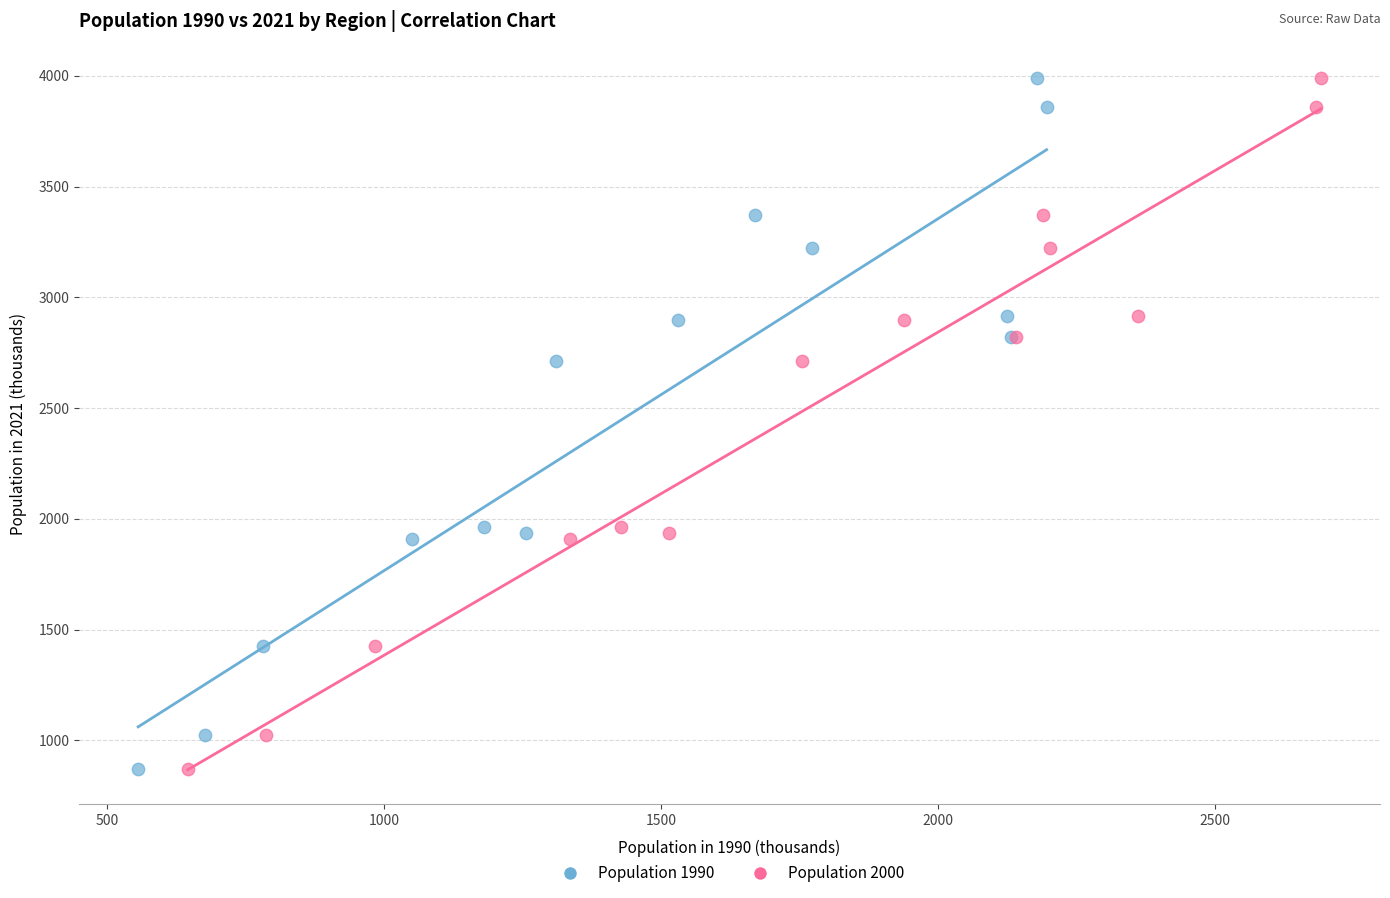

What are all the series names shown in the legend?

Population 1990, Population 2000